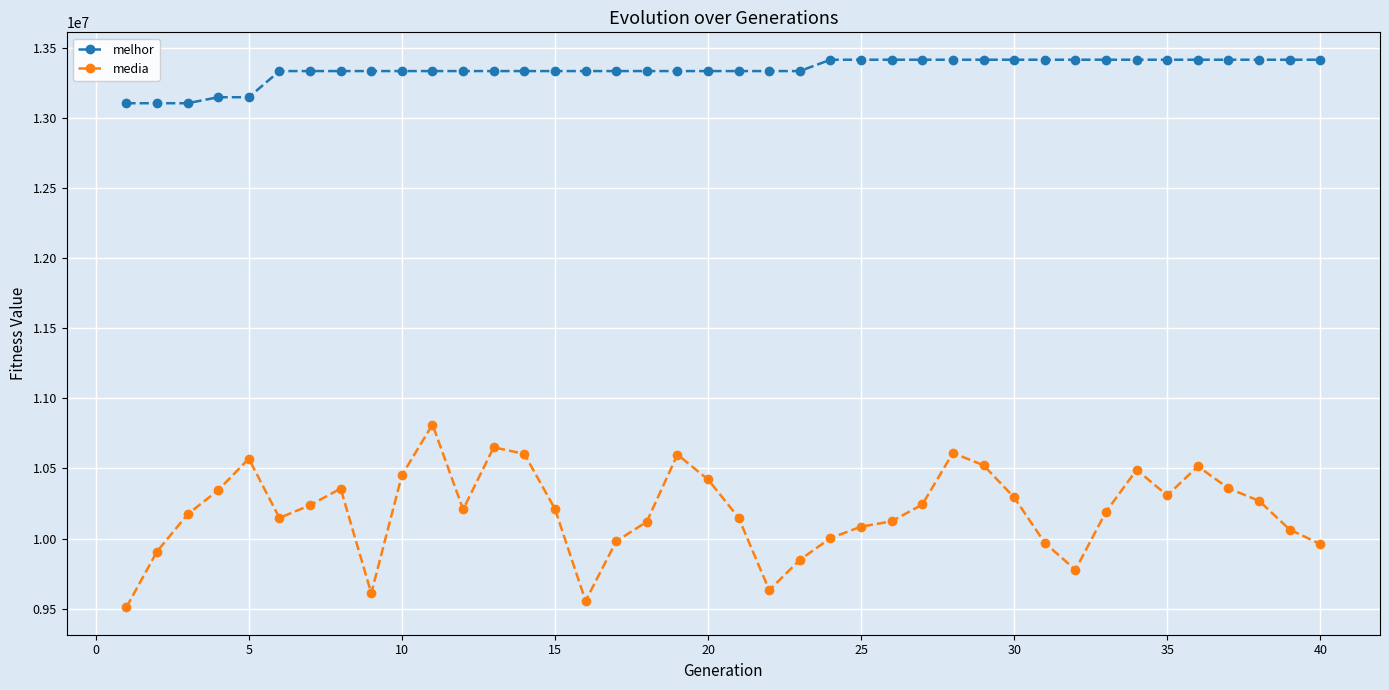

Rank the series by their maximum value, from lowest to highest.

media, melhor